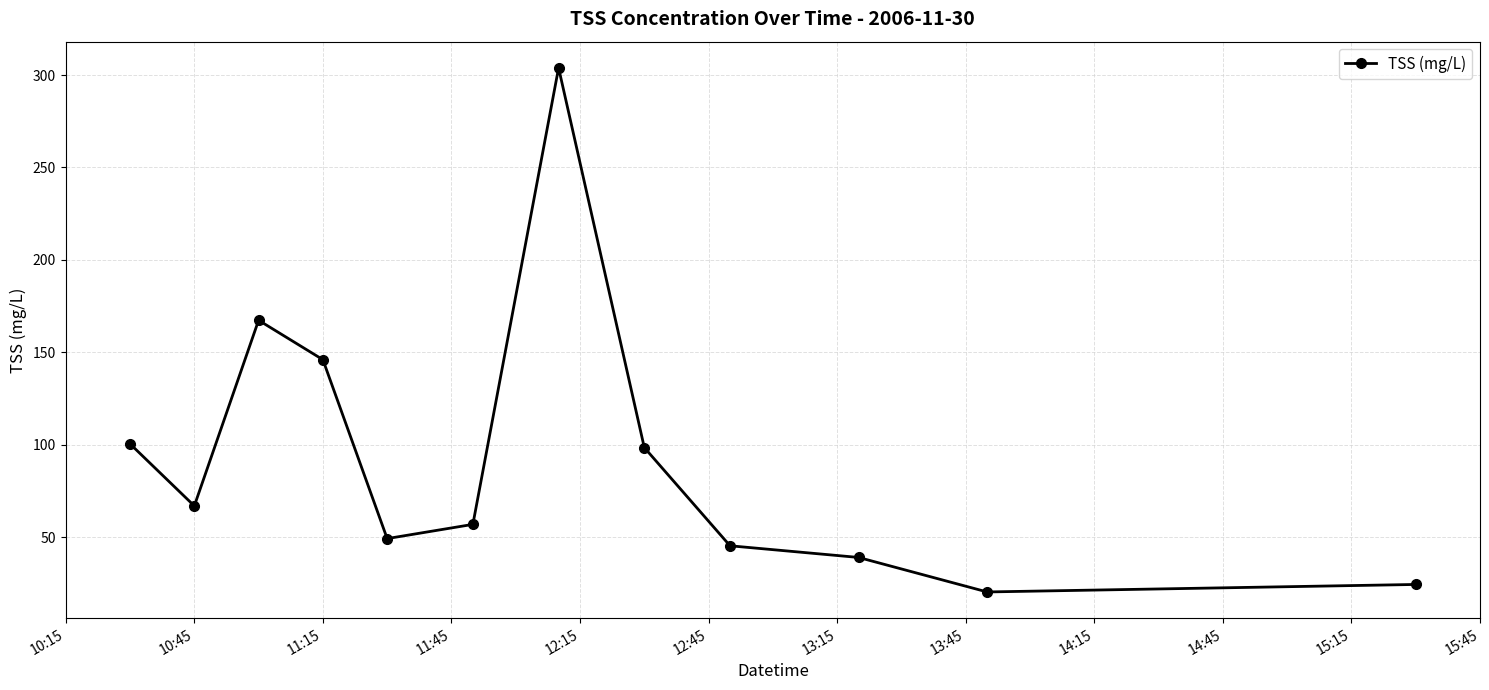

What is the sum of all values?

1117.6